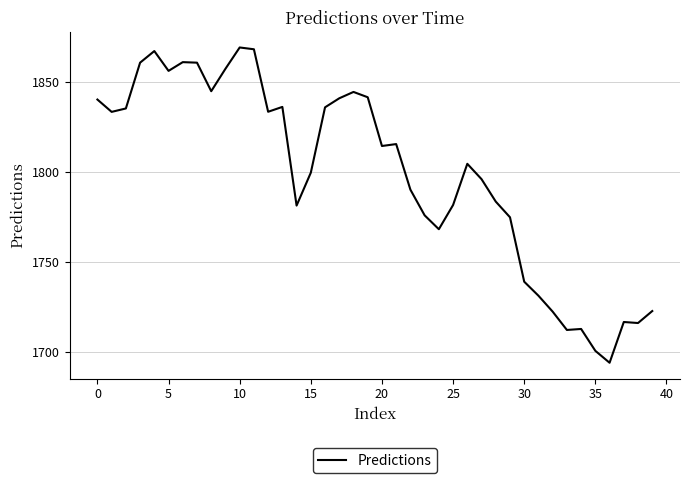

What is the maximum value shown in the chart?

1869.0